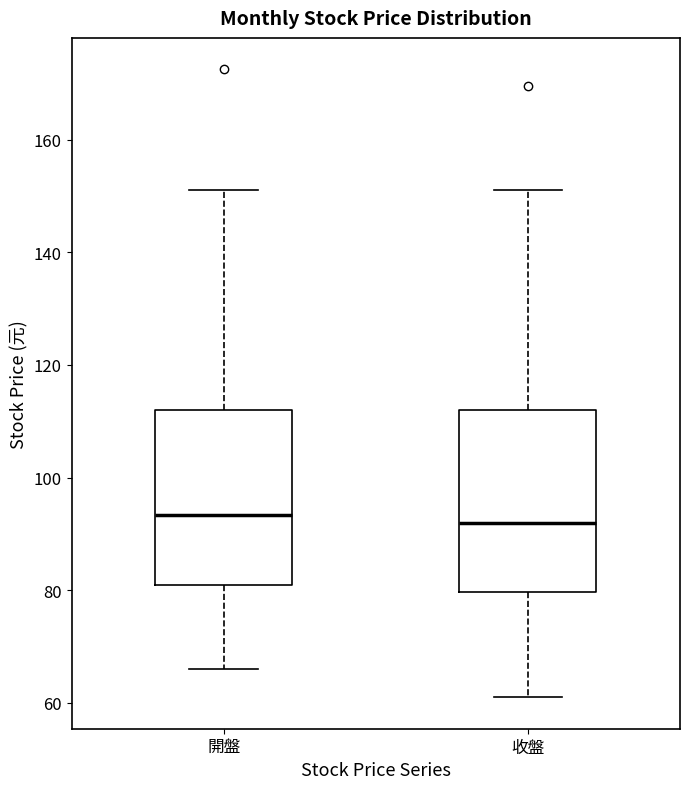

Reading left to right, read every box against the y-axis: the position of its median line, the range the box covers, and the ends of its whiskers. The values are not printed on the chart, so give them approximately, as read against the axis.

開盤: median 94, box 80 to 112, whiskers 66 to 152
收盤: median 92, box 80 to 112, whiskers 62 to 152